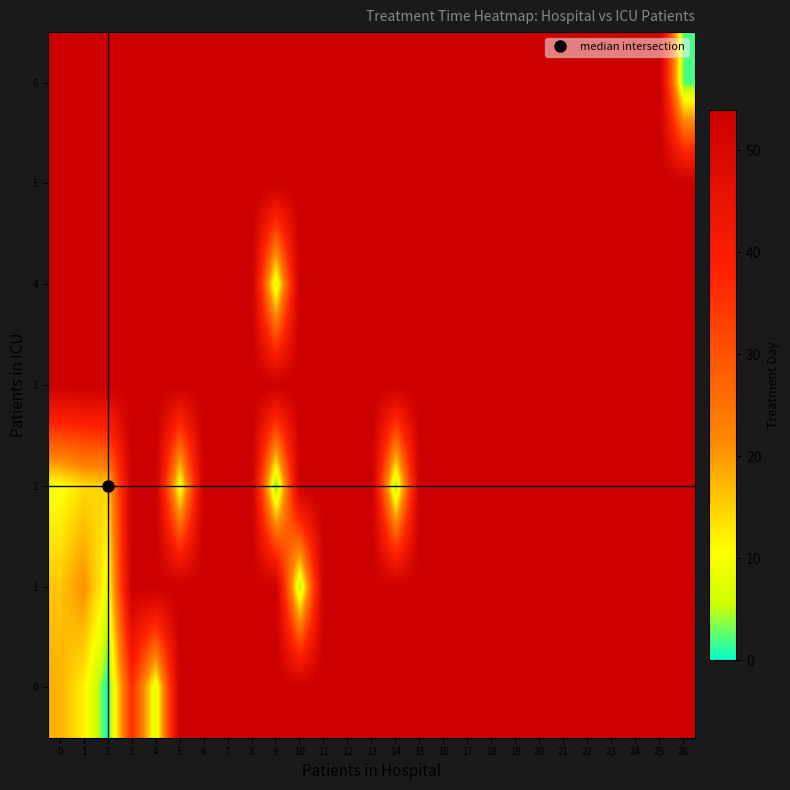

Which category has the lowest value across all series?

2